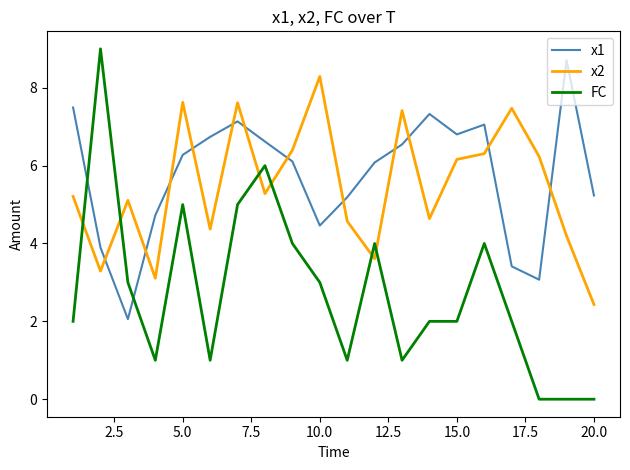

Reading right to left, list all the values displayed in this chart.

x1: 5.2	8.7	3.1	3.4	7.1	6.8	7.3	6.5	6.1	5.2	4.5	6.1	6.6	7.1	6.7	6.3	4.7	2.1	3.9	7.5
x2: 2.4	4.2	6.2	7.5	6.3	6.2	4.6	7.4	3.6	4.6	8.3	6.4	5.3	7.6	4.4	7.6	3.1	5.1	3.3	5.2
FC: 0.0	0.0	0.0	2.0	4.0	2.0	2.0	1.0	4.0	1.0	3.0	4.0	6.0	5.0	1.0	5.0	1.0	3.0	9.0	2.0